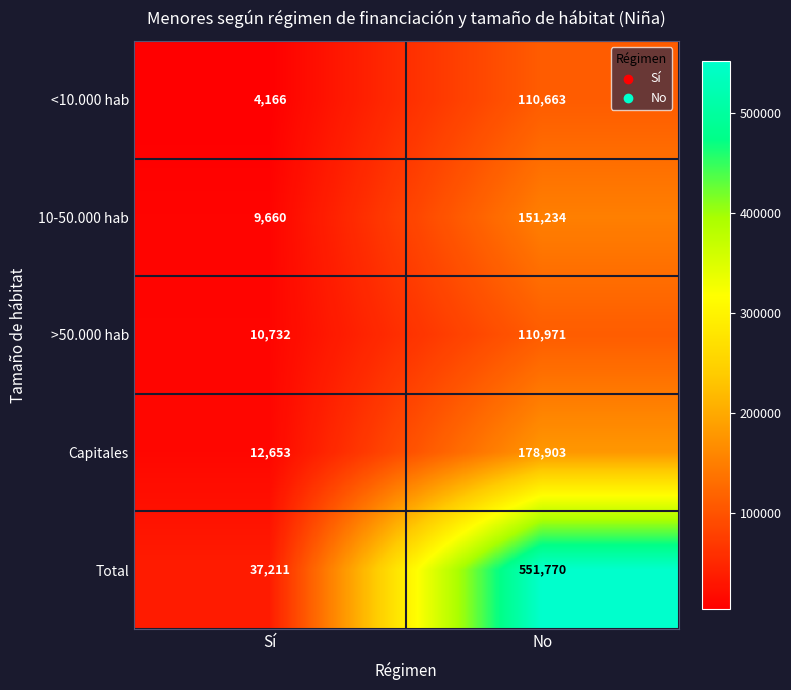

What is the difference between the 10-50.000 hab values at Sí and No?

141574